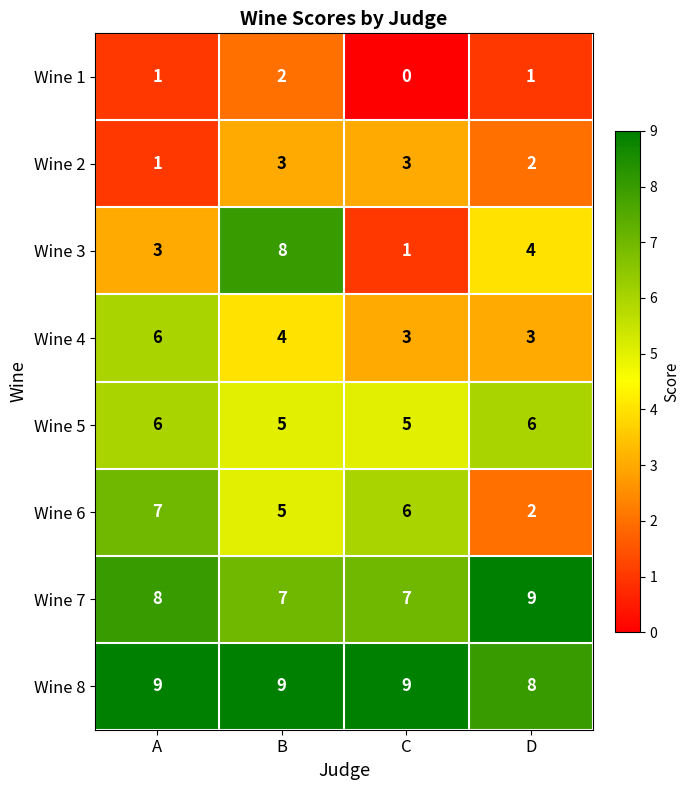

The value of Wine 1 at D is 0. True or false?

False